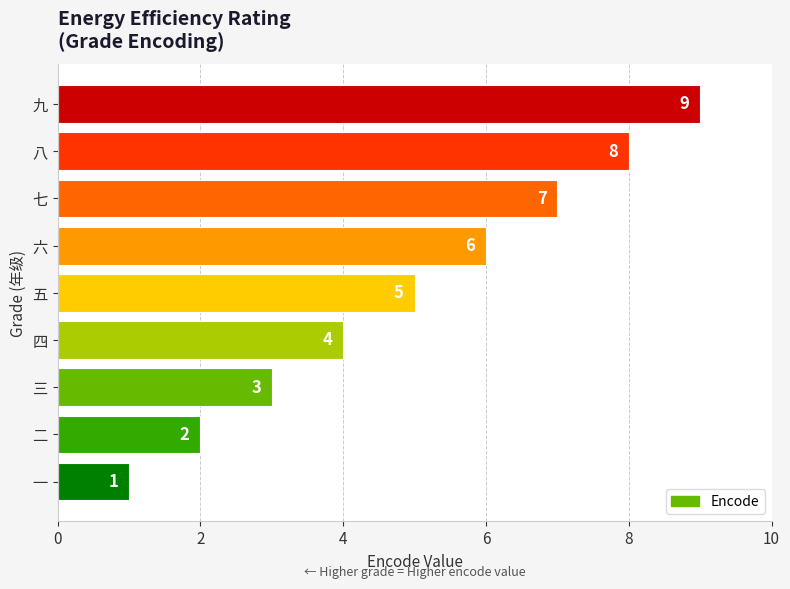

What is the difference between the maximum and minimum values?

8